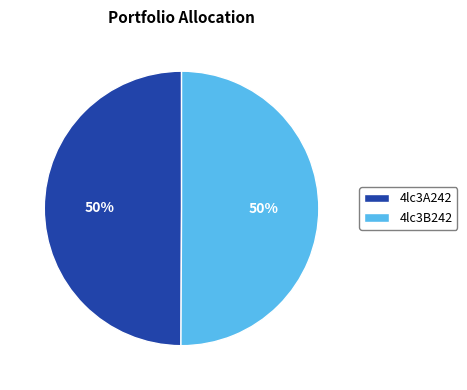

Is it true that 4lc3B242 is 59% of the pie?

False